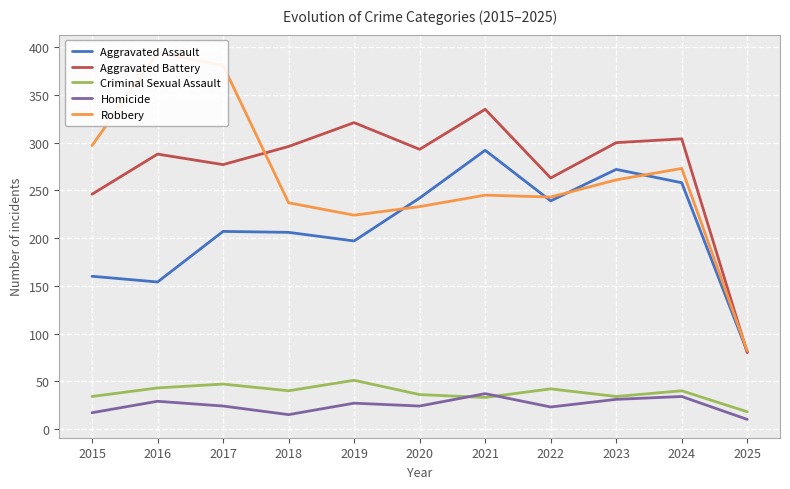

List the labels in order of Aggravated Assault value, smallest first.

2025, 2016, 2015, 2019, 2018, 2017, 2022, 2020, 2024, 2023, 2021